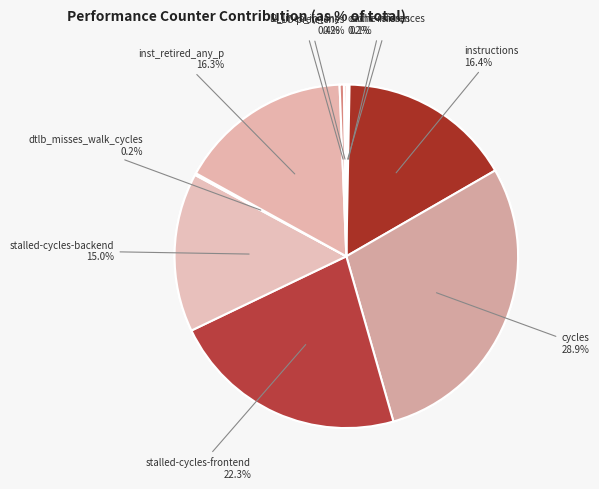

Which has a higher value, stalled-cycles-backend or dtlb_misses_walk_cycles?

stalled-cycles-backend